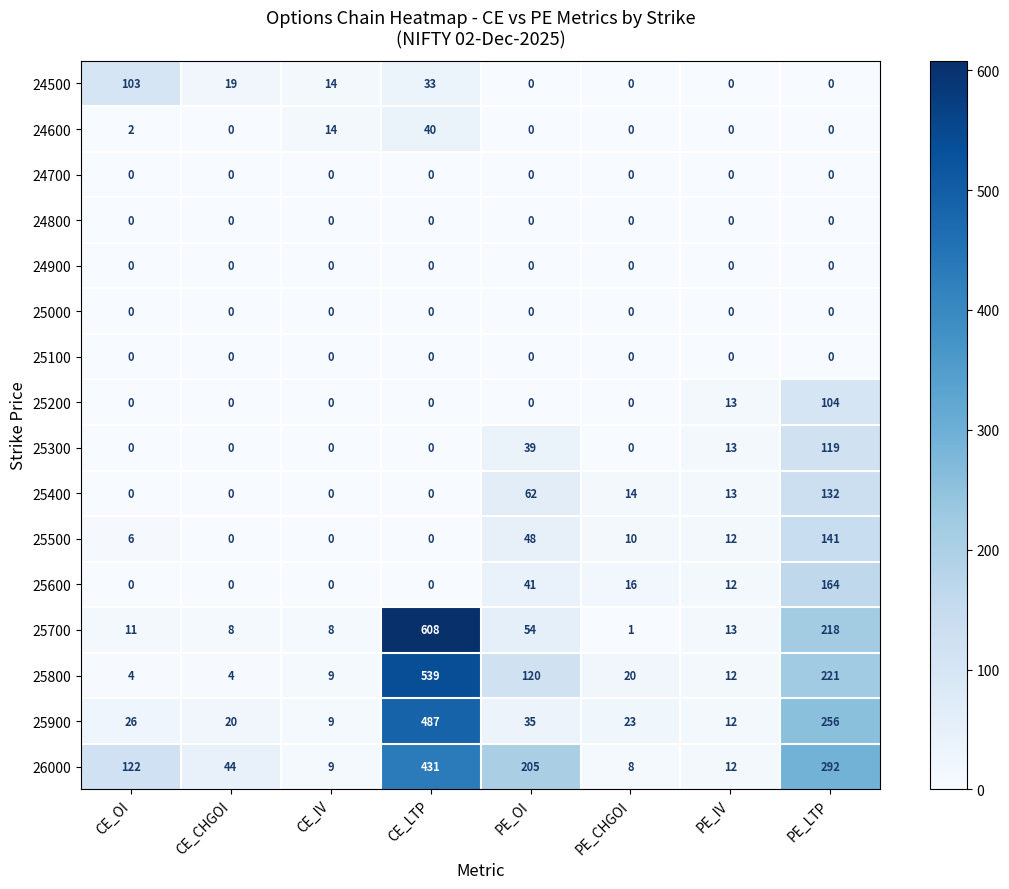

Count the number of data series in this chart.

16